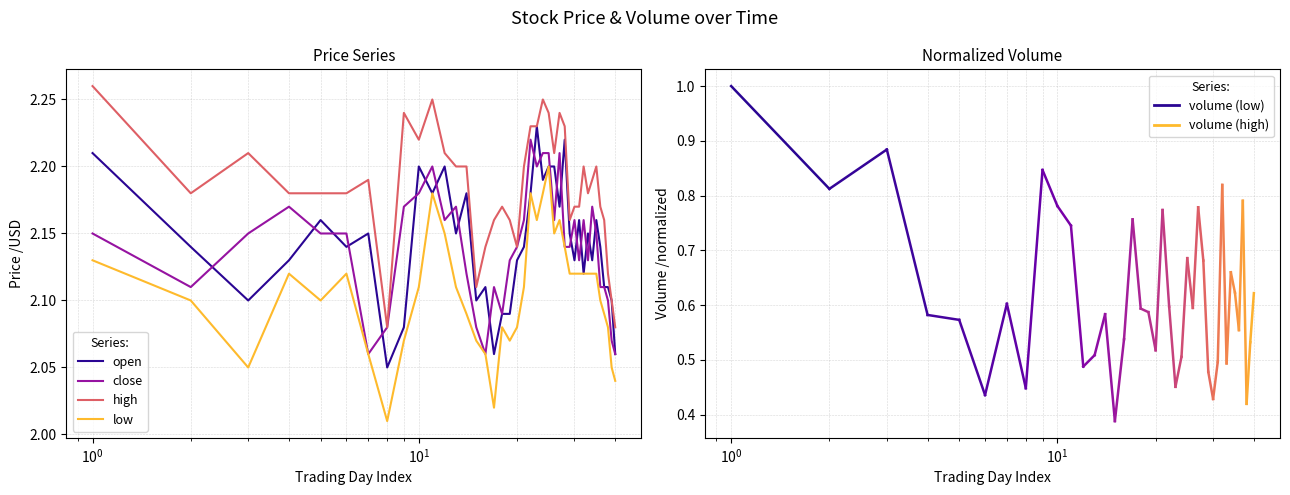

How many distinct data groups are displayed?

4